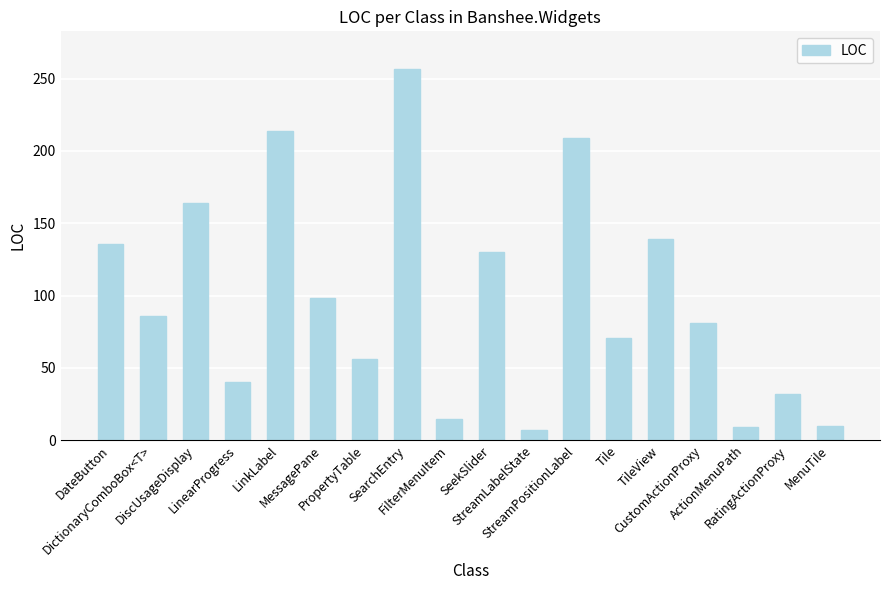

What is the difference between the second highest and minimum values?

207